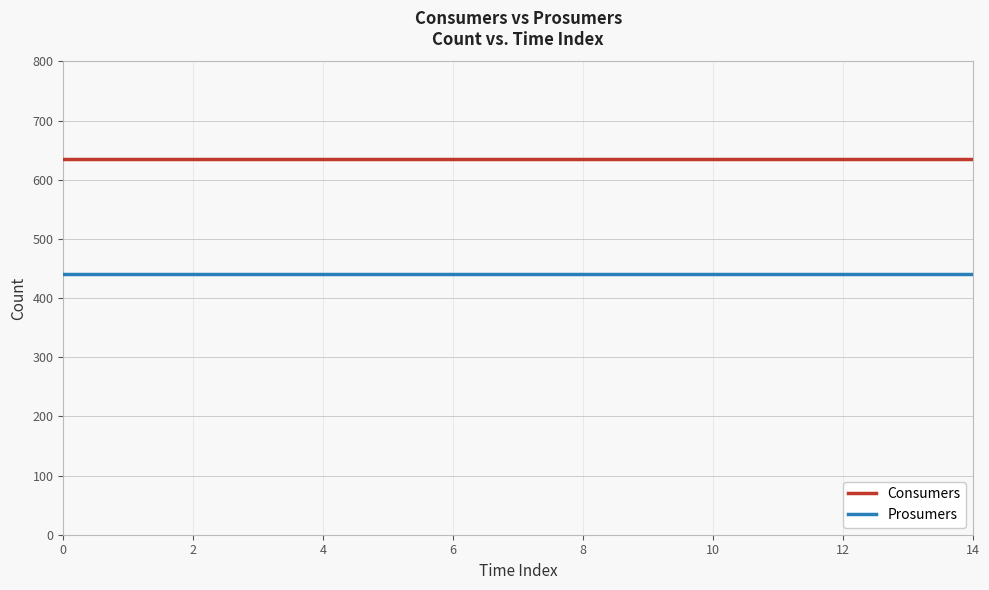

Which series has the largest total across all categories?

Consumers